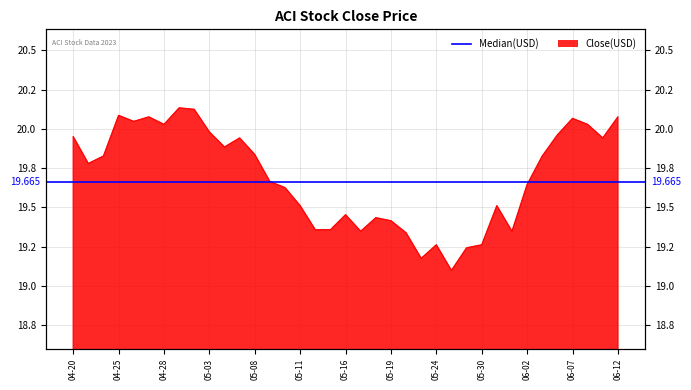

List the labels in order of value, smallest first.

2023-05-25, 2023-05-23, 2023-05-26, 2023-05-24, 2023-05-30, 2023-05-22, 2023-05-17, 2023-06-01, 2023-05-12, 2023-05-15, 2023-05-19, 2023-05-18, 2023-05-16, 2023-05-11, 2023-05-31, 2023-05-10, 2023-06-02, 2023-05-09, 2023-04-21, 2023-04-24, 2023-06-05, 2023-05-08, 2023-05-04, 2023-05-05, 2023-06-09, 2023-04-20, 2023-06-06, 2023-05-03, 2023-04-28, 2023-06-08, 2023-04-26, 2023-06-07, 2023-04-27, 2023-06-12, 2023-04-25, 2023-05-02, 2023-05-01